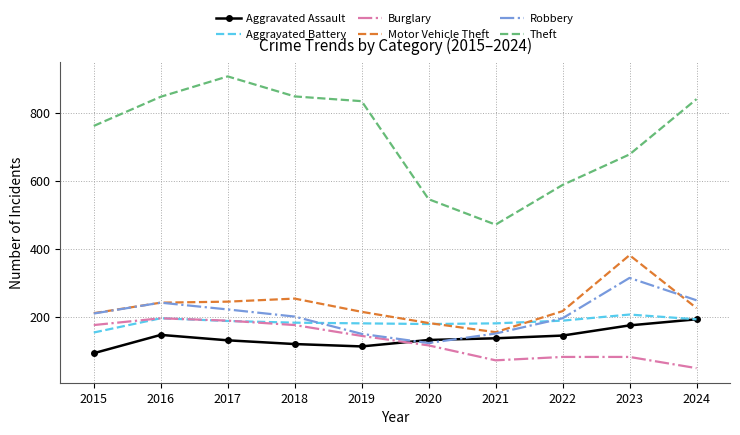

How many distinct data groups are displayed?

6